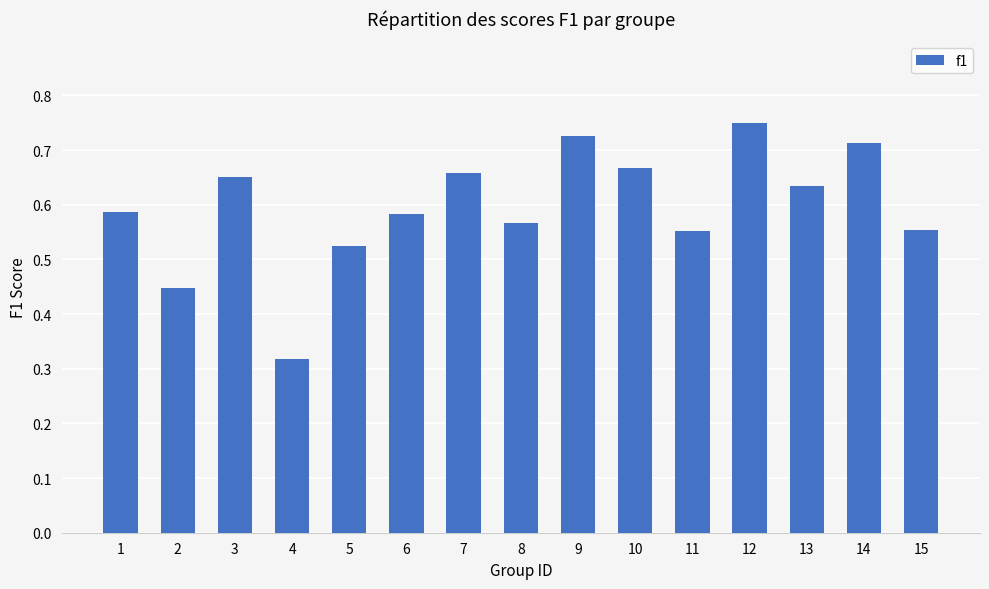

Is it true that the value at 13 is 0.4?

False